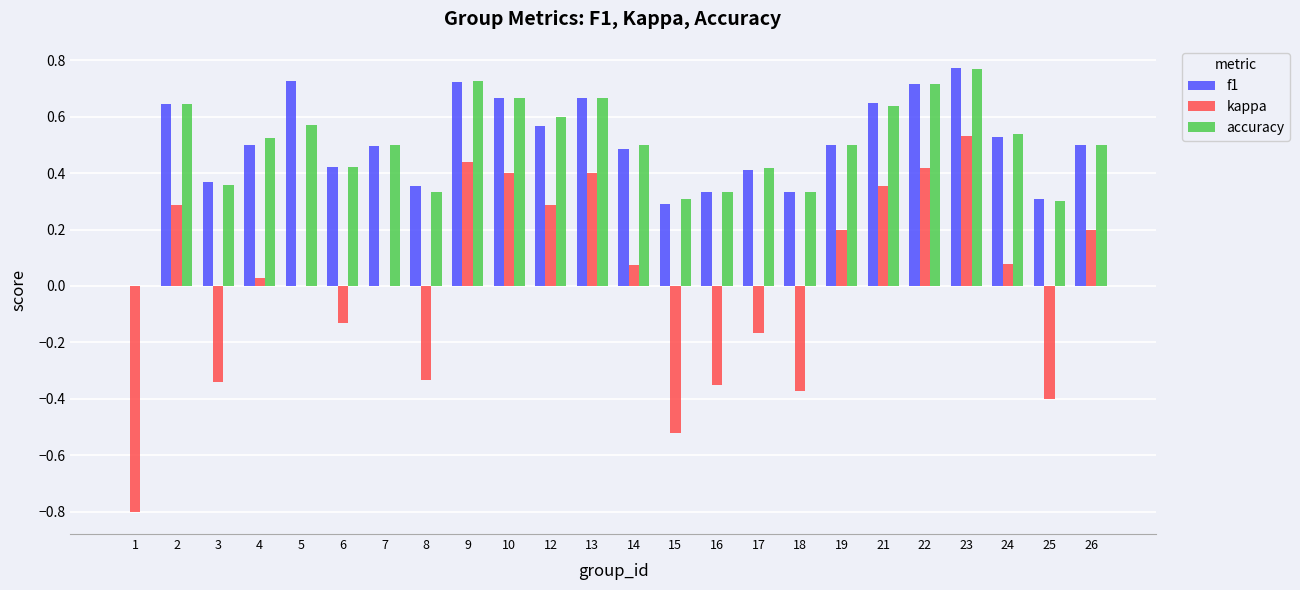

Count the f1 values in the range 0 to 1.

24